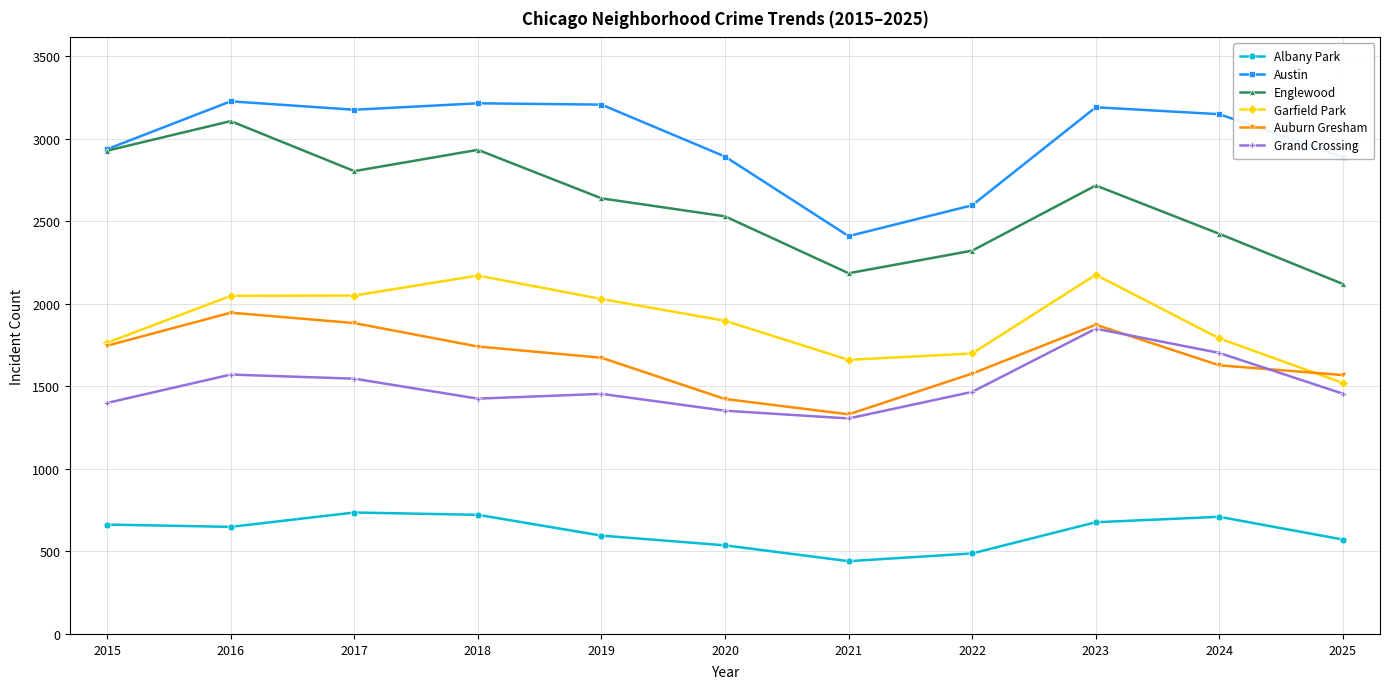

How many distinct data groups are displayed?

6